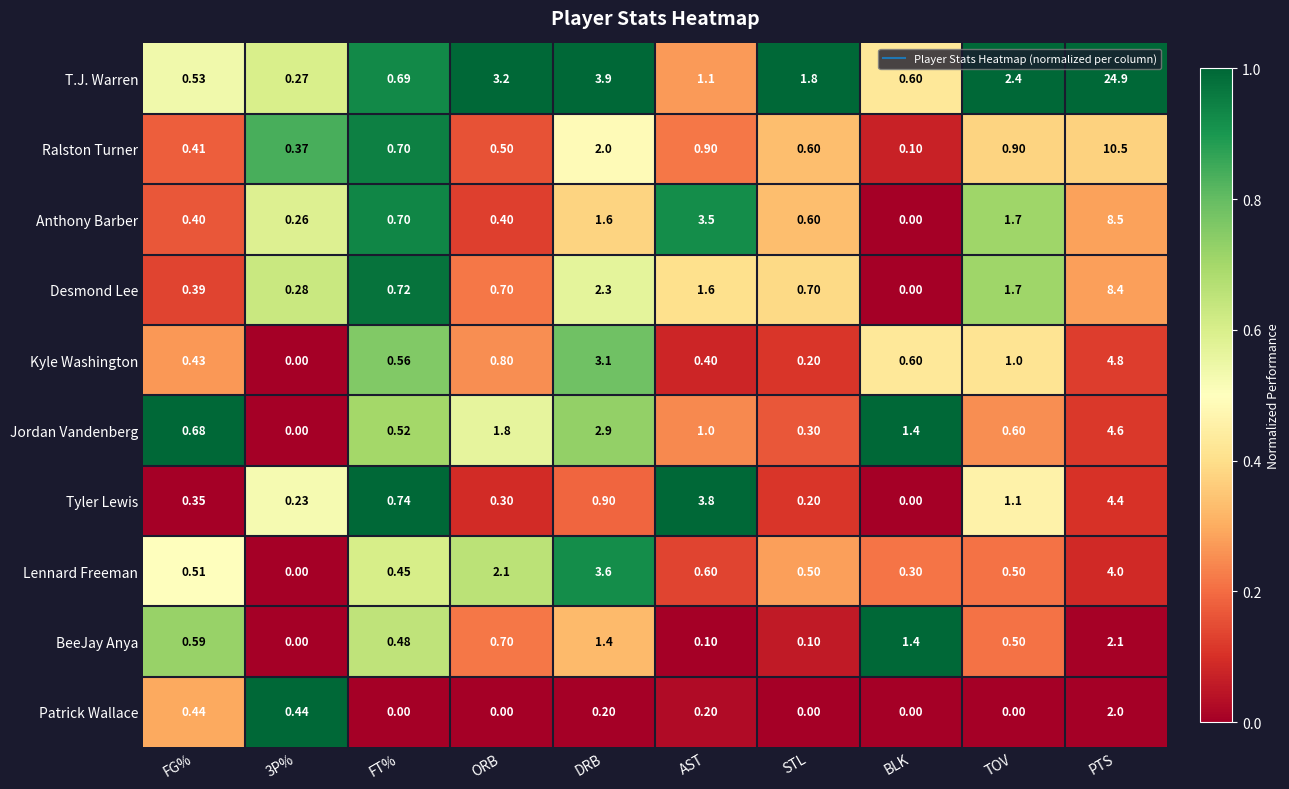

Is the value of Kyle Washington at 3P% greater than the value of Patrick Wallace at DRB?

No